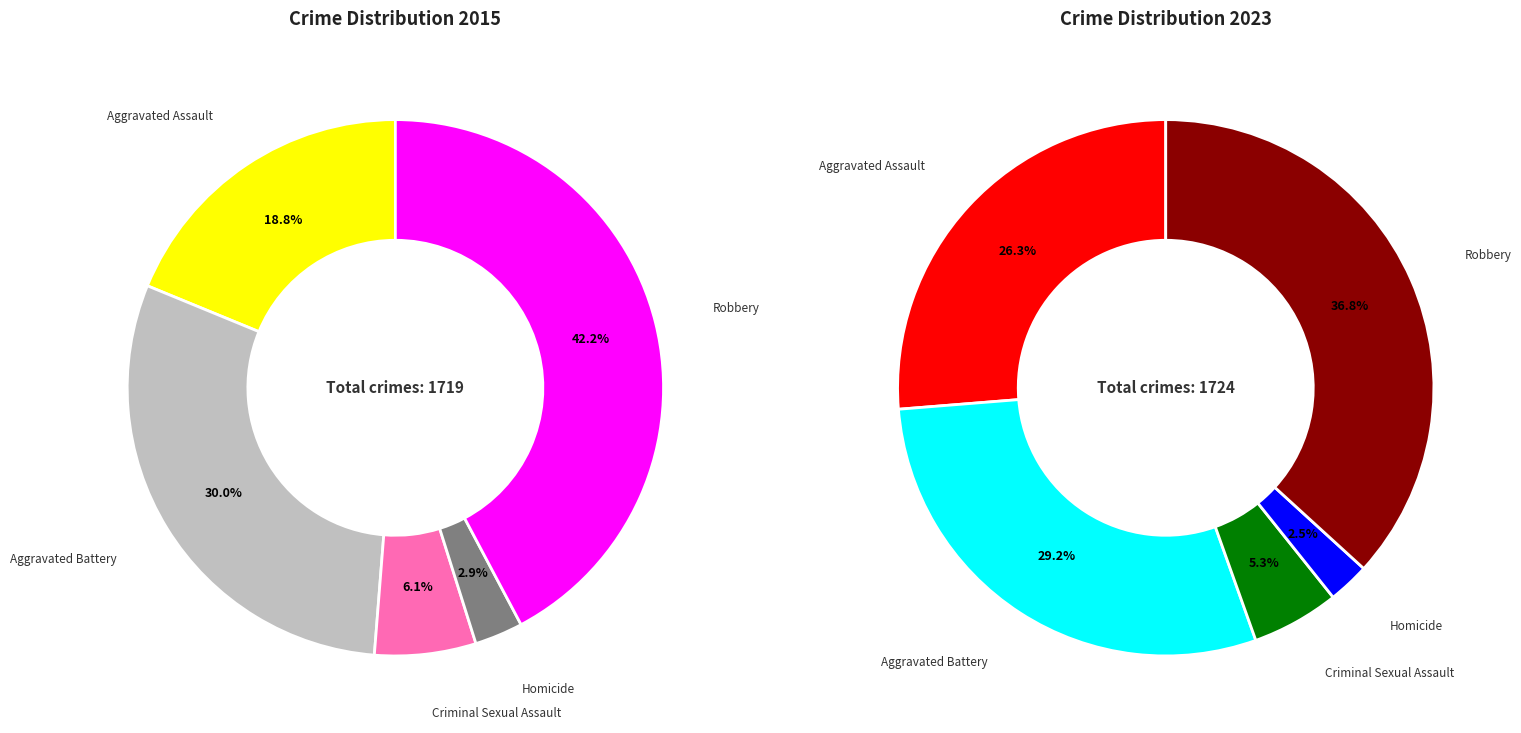

The values_2023 slice represents 25% of the pie. True or false?

False